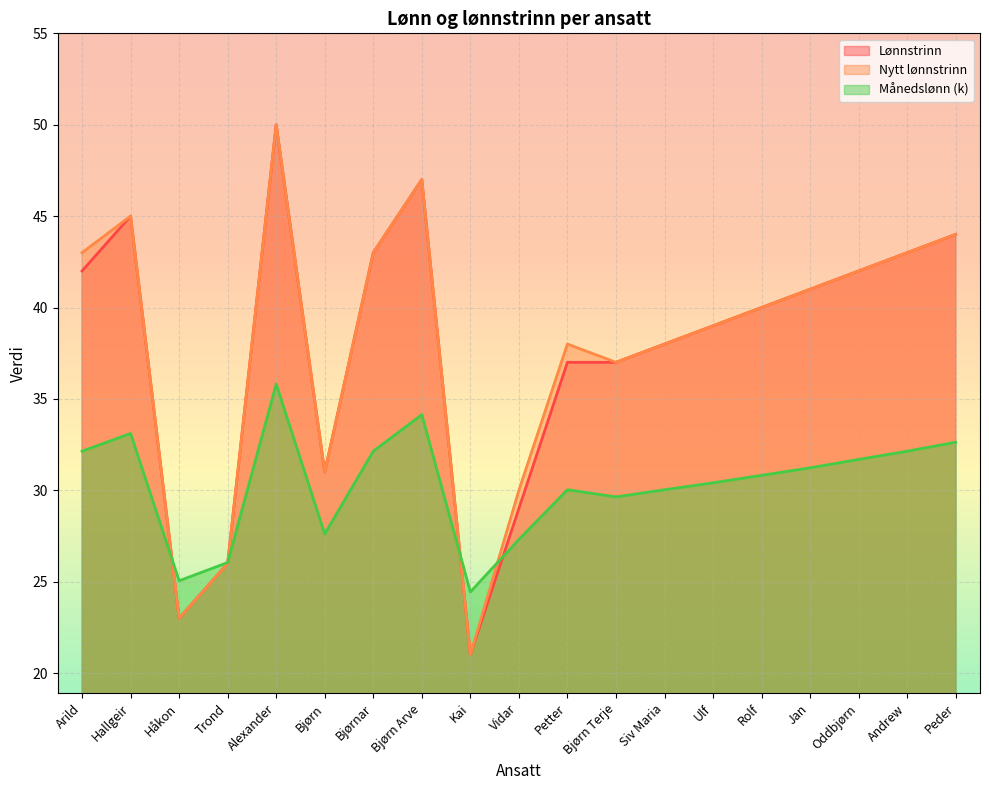

What is the label of the 9th point from the right?

Petter